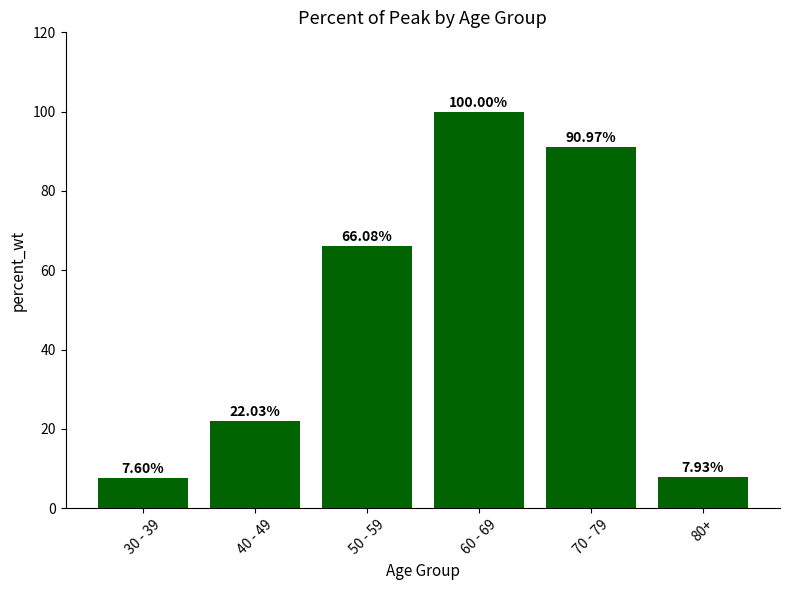

Are the bars grouped side by side (vs. stacked)?

No